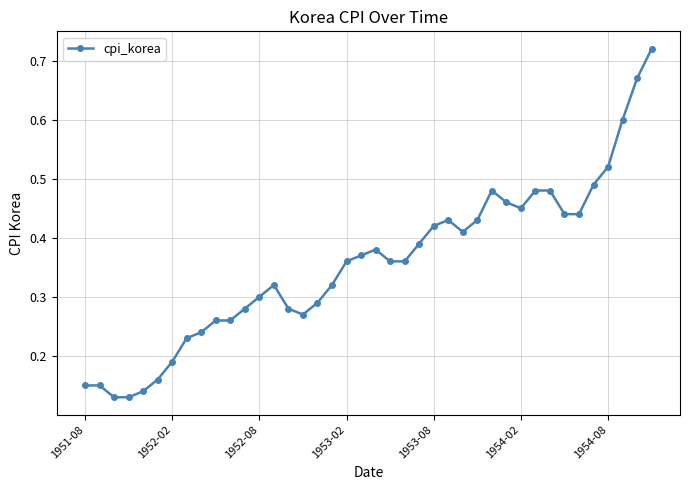

True or false: there are more than 1 points higher than both neighbors.

True